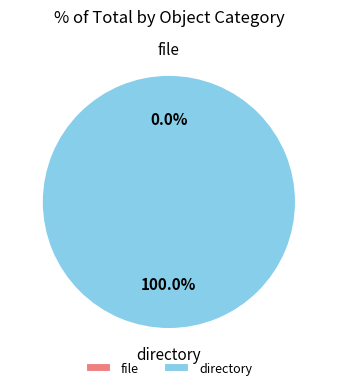

The directory slice represents 100% of the pie. True or false?

True